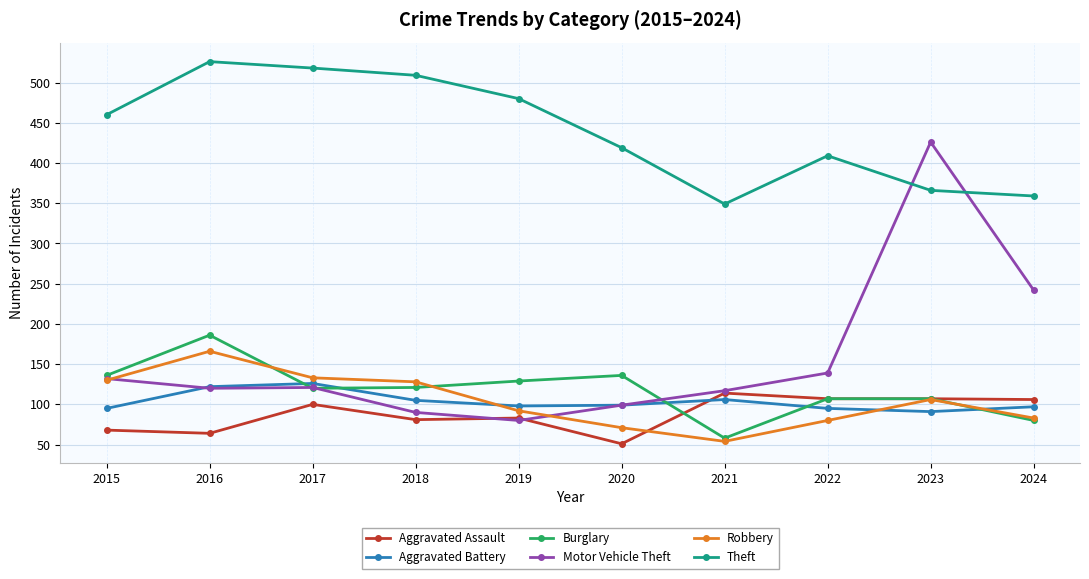

How many data points does each series have?

10